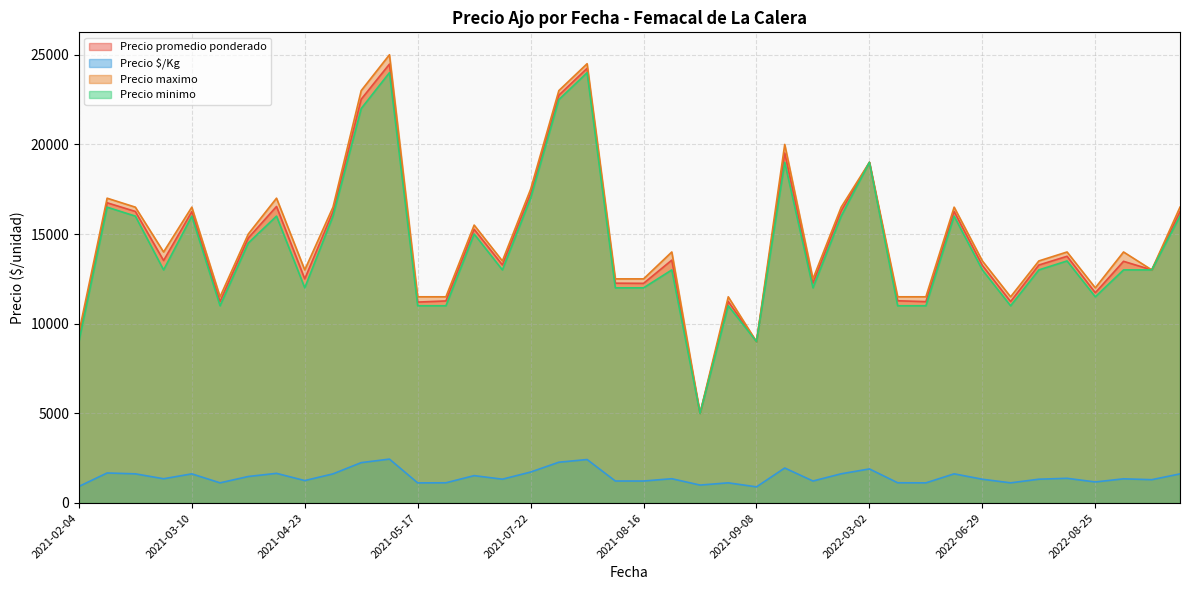

How many interior local valleys does the Precio maximo series have?

10